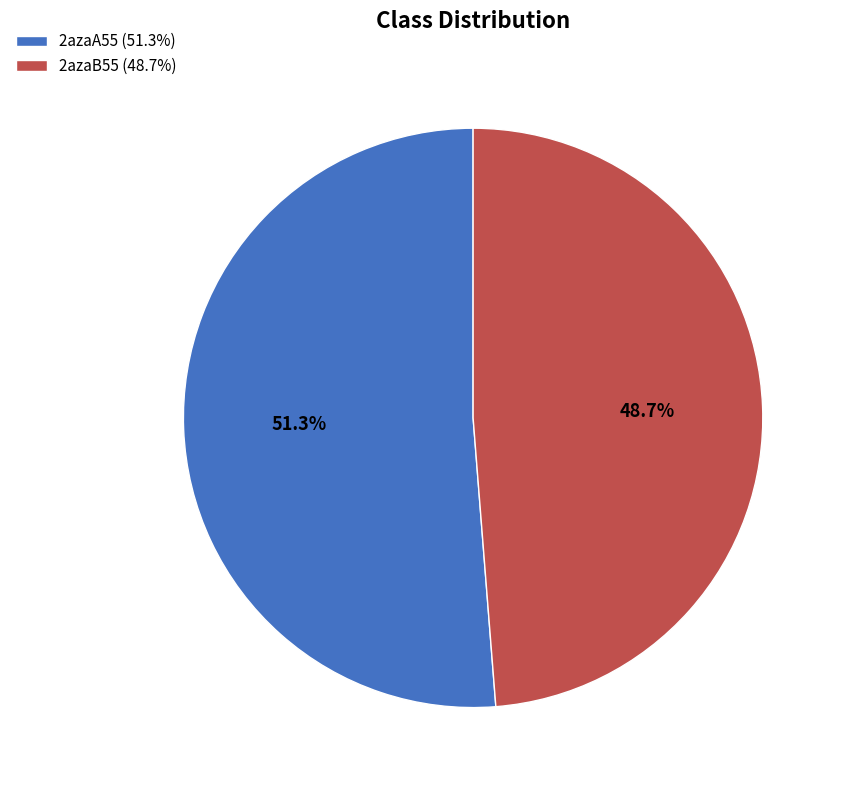

To the nearest percent, what is the average slice percentage?

50%